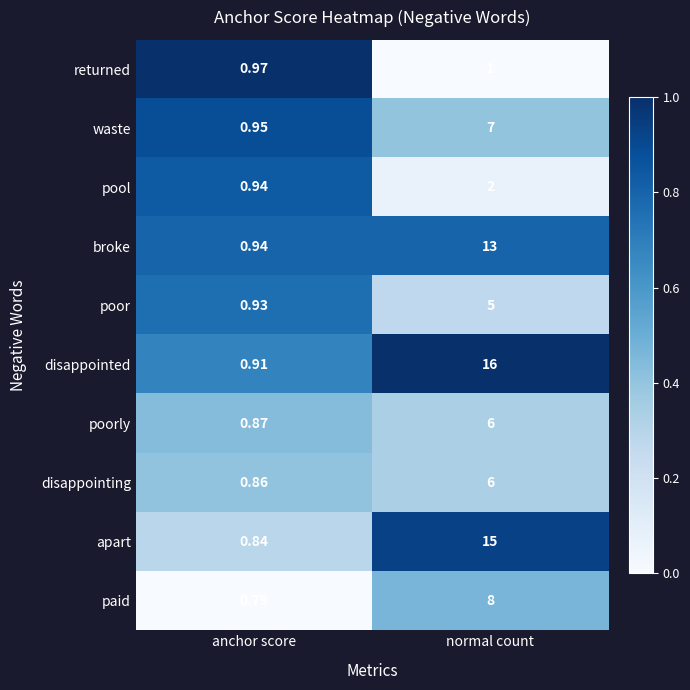

Which series has the largest total across all categories?

disappointed